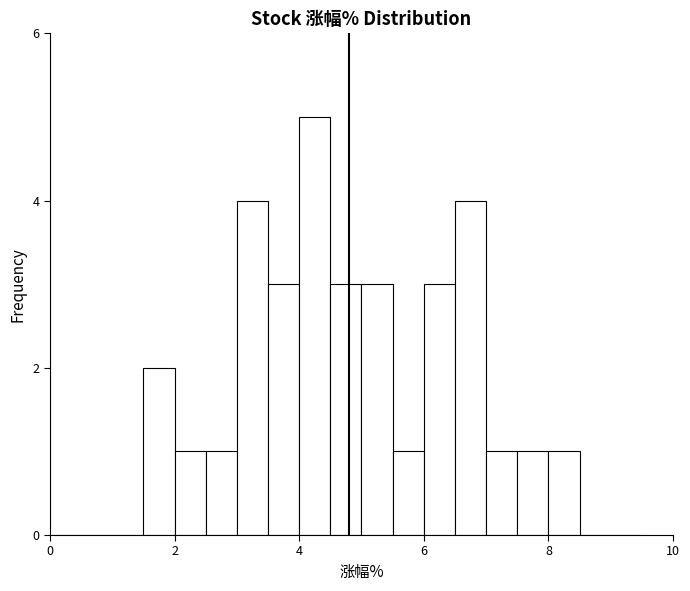

Around what value on the x-axis is the tallest bar? Give the approximate position of its centre, as read against the axis.

4.2